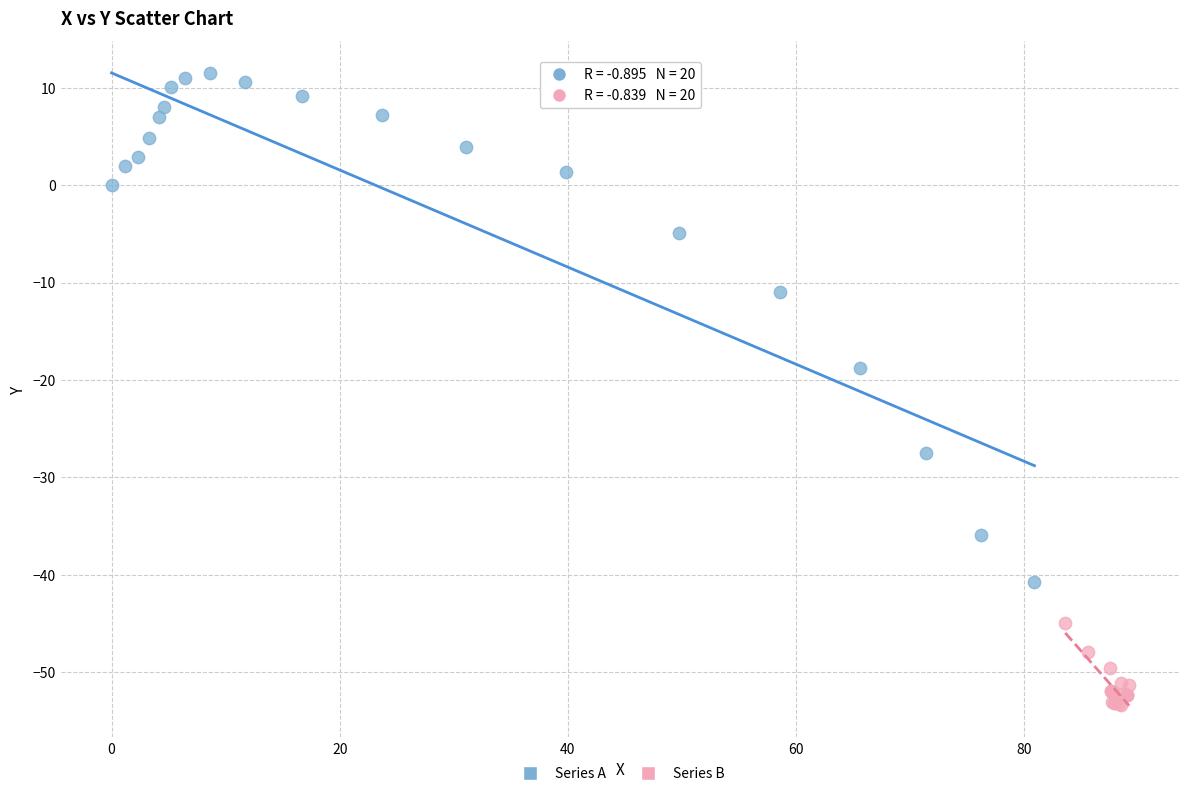

Which series contains the lowest Y value?

Series B